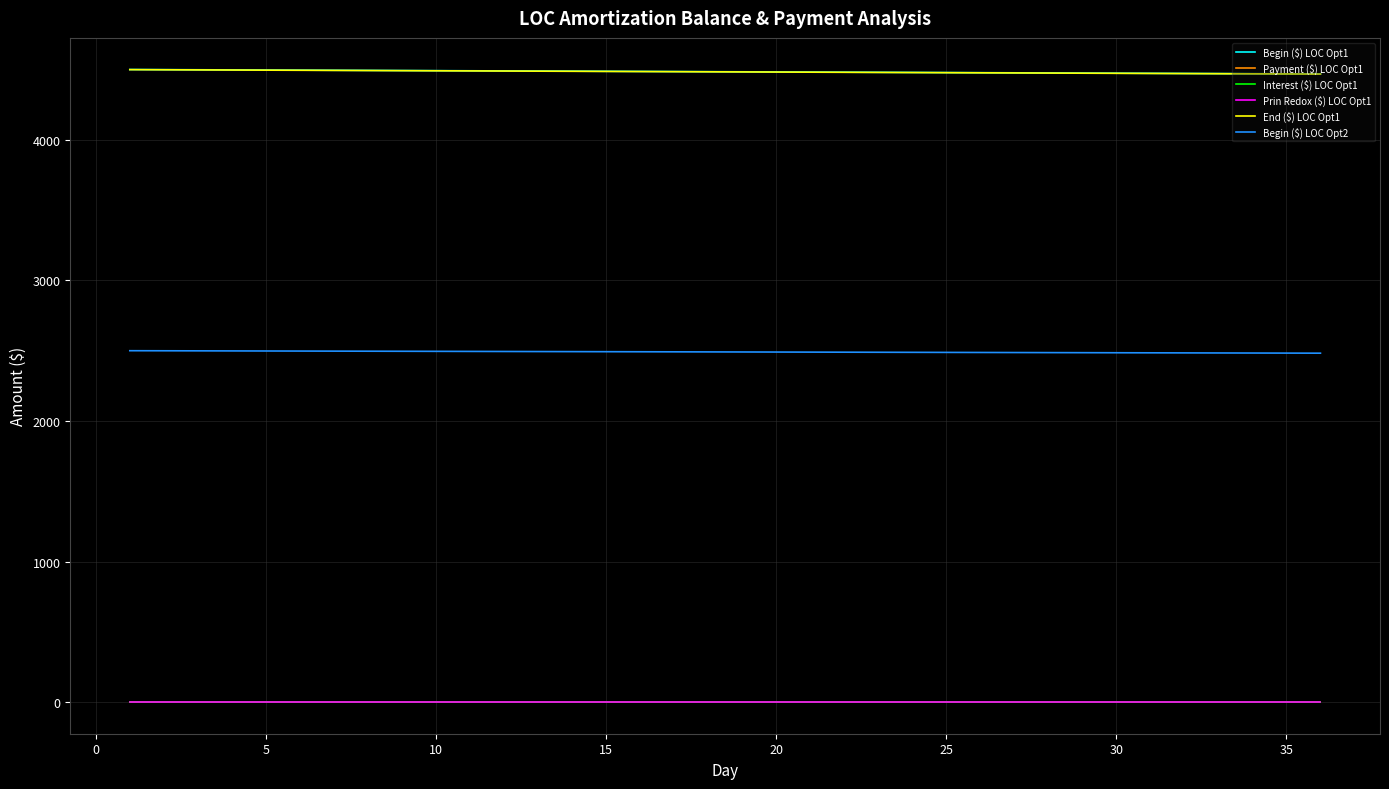

What is the greatest value displayed?

4500.0